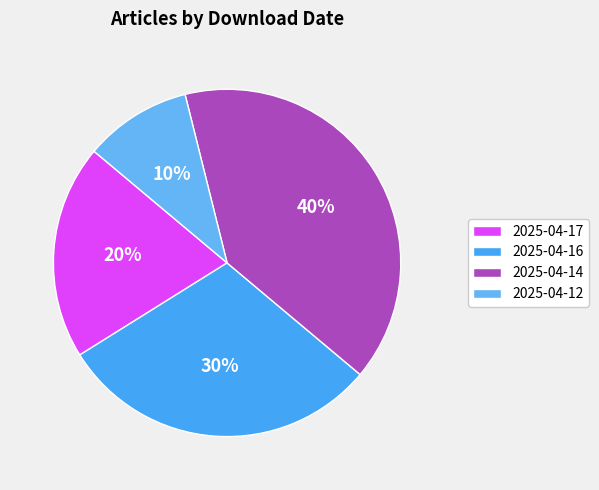

Rank the categories by value from highest to lowest.

2025-04-14, 2025-04-16, 2025-04-17, 2025-04-12